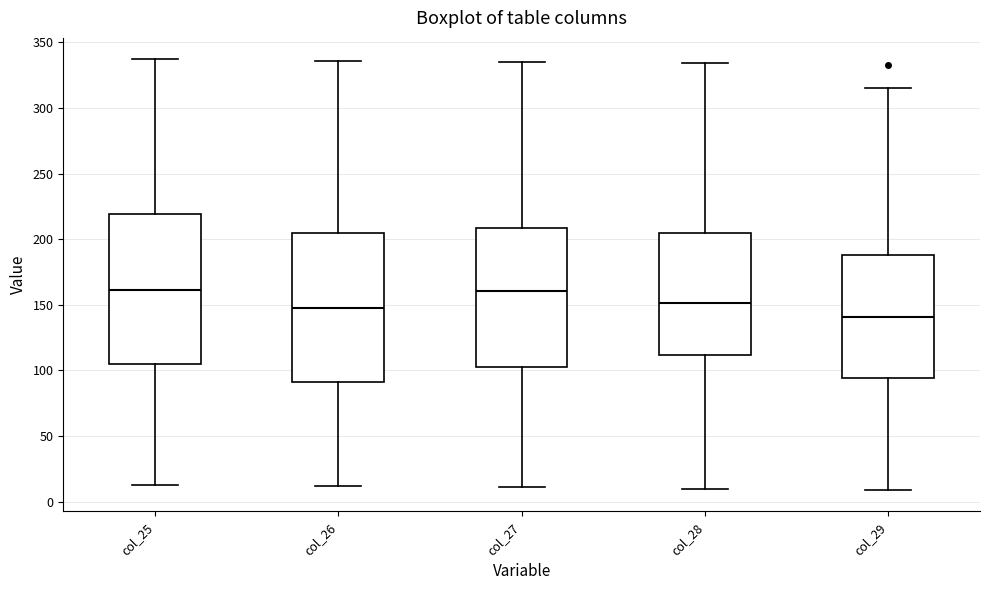

Reading left to right, transcribe this box plot: for each box, give where its median line is, the range the box spans, and where its two whiskers end, as read against the y-axis. The values are not printed on the chart, so give them approximately, as read against the axis.

col_25: median 160, box 105 to 220, whiskers 15 to 335
col_26: median 150, box 90 to 205, whiskers 10 to 335
col_27: median 160, box 105 to 210, whiskers 10 to 335
col_28: median 150, box 110 to 205, whiskers 10 to 335
col_29: median 140, box 95 to 190, whiskers 10 to 315